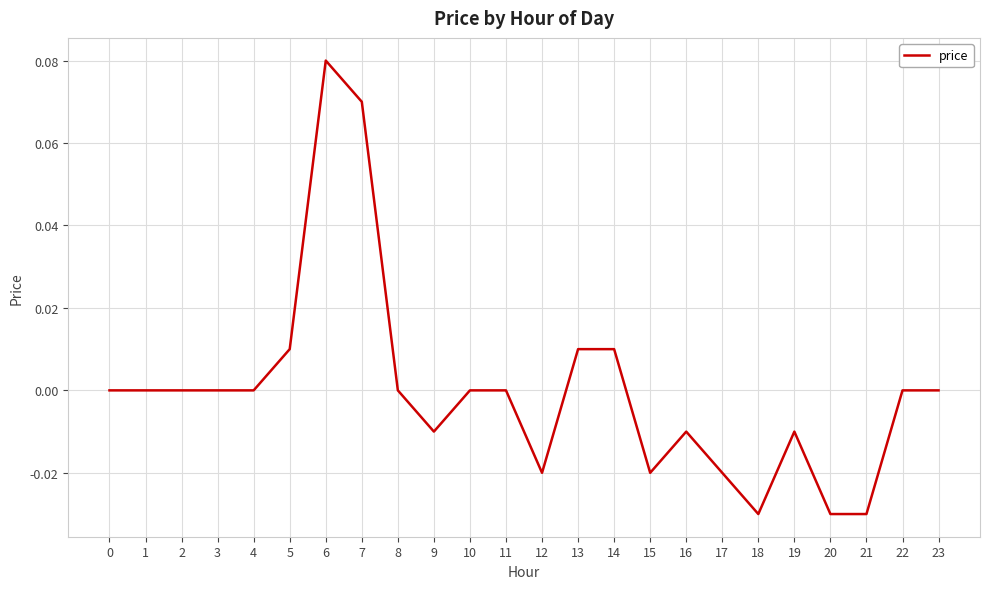

Which category has the highest value across all series?

6